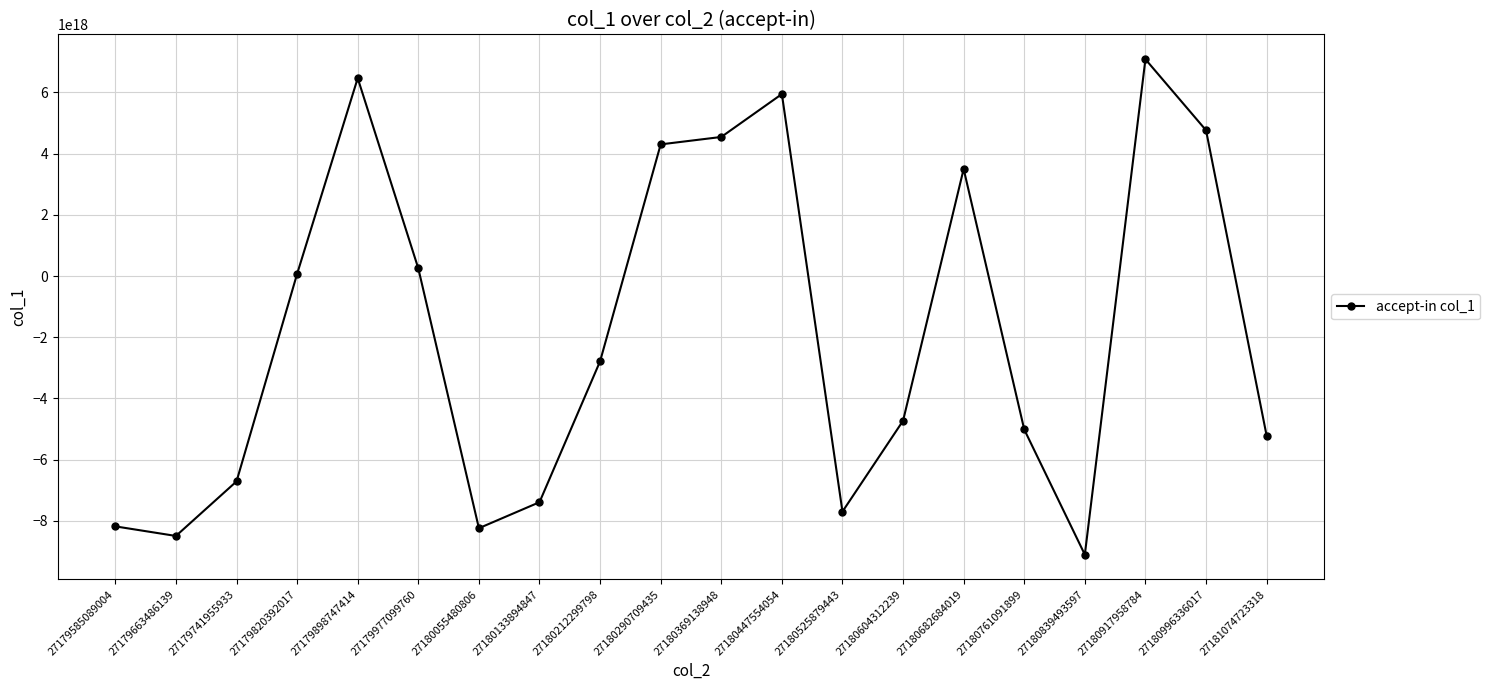

Approximately how many times larger is the value at 27180917958784 compared to 27180369138948?

1.6